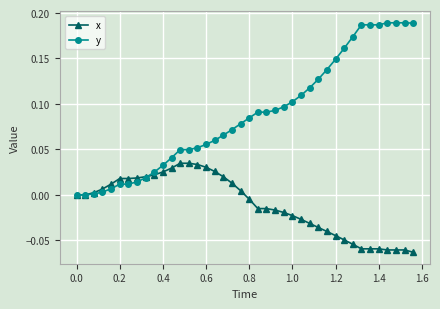

Which series ends up on top after the final intersection of y and x?

y